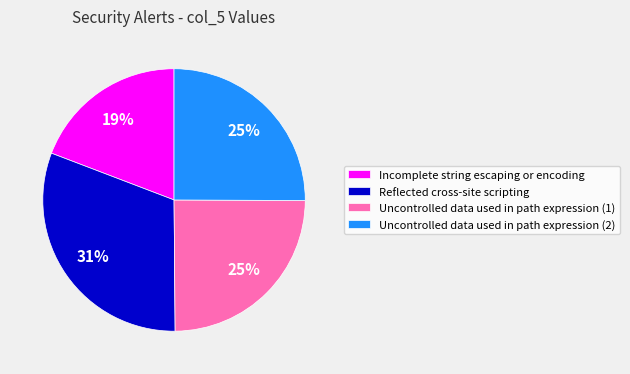

Count the number of slices in the pie.

4